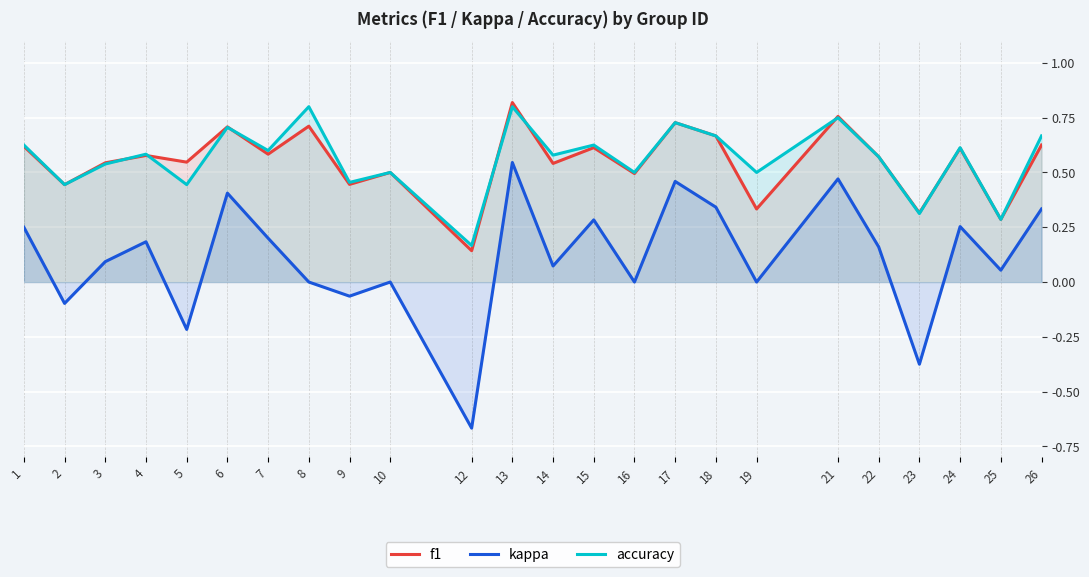

What is the difference between the maximum and minimum values in the accuracy series?

0.6